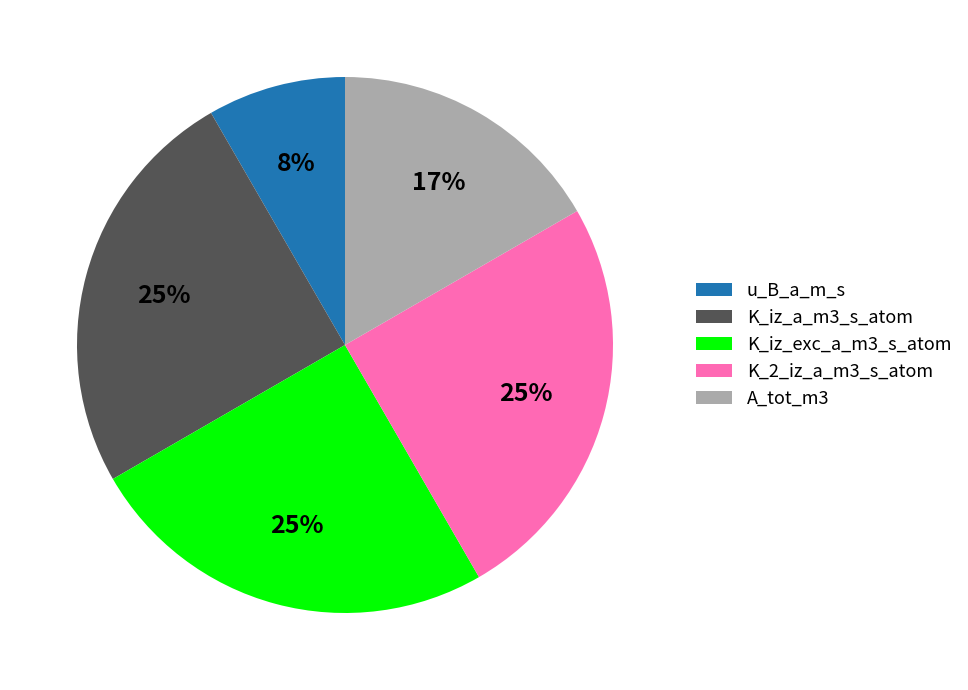

Combined, do K_iz_a_m3_s_atom and u_B_a_m_s account for over 50%?

No